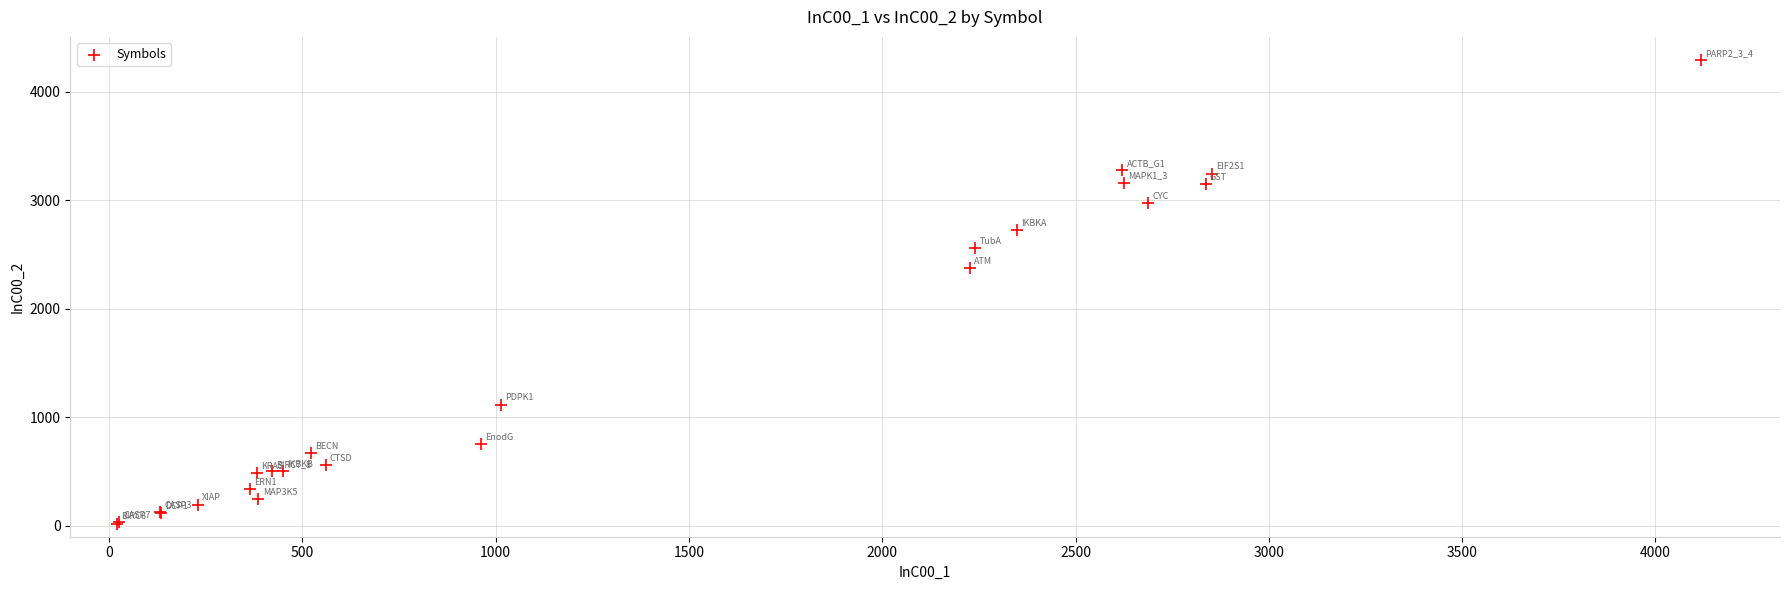

What Y value in the scatter plot is closest to 2157?

2379.5